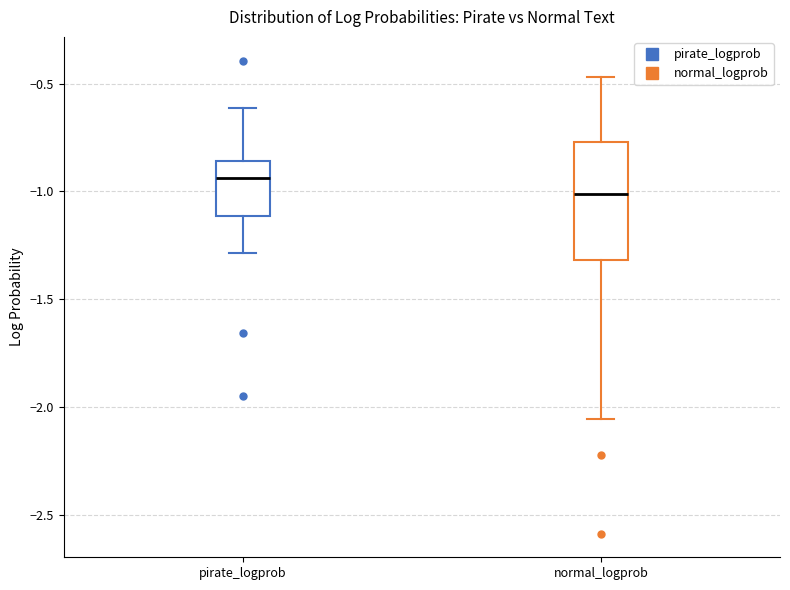

Reading left to right, read every box against the y-axis: the position of its median line, the range the box covers, and the ends of its whiskers. The values are not printed on the chart, so give them approximately, as read against the axis.

pirate_logprob: median -0.95, box -1.10 to -0.85, whiskers -1.30 to -0.60
normal_logprob: median -1.00, box -1.30 to -0.75, whiskers -2.05 to -0.45